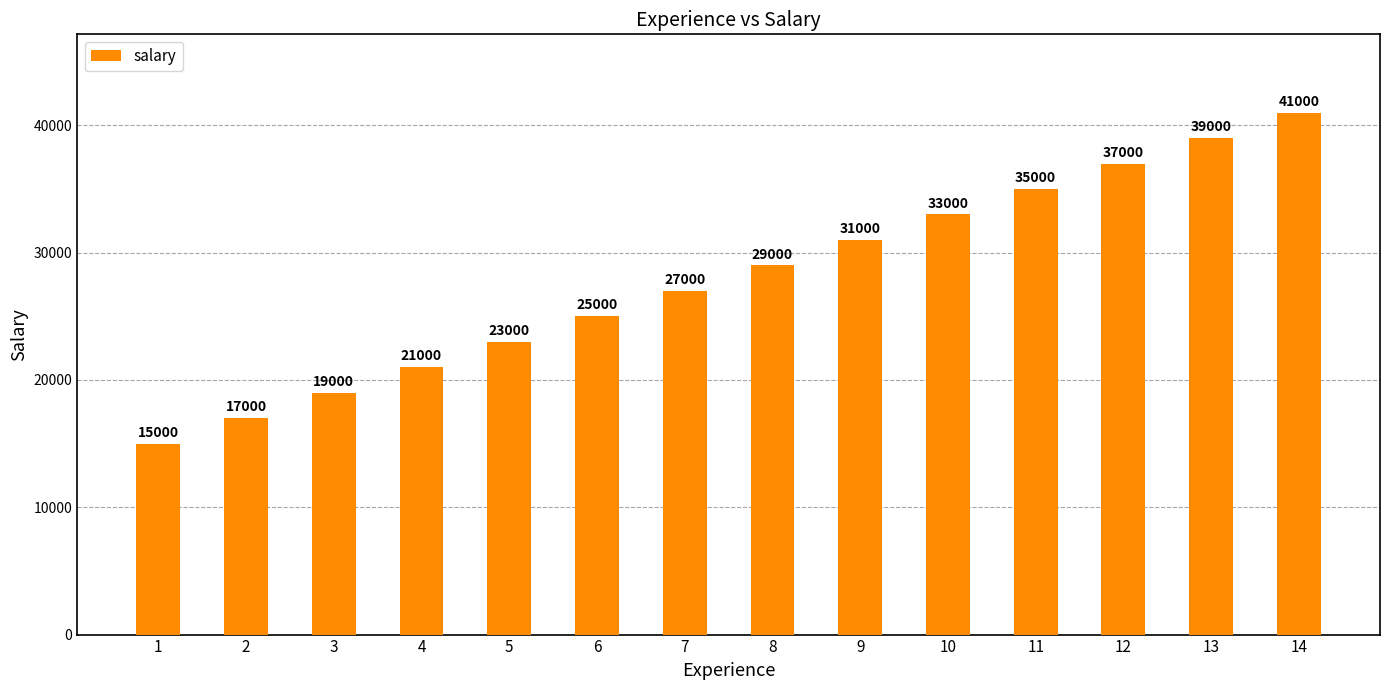

Is it true that the value at 13 is 70189?

False